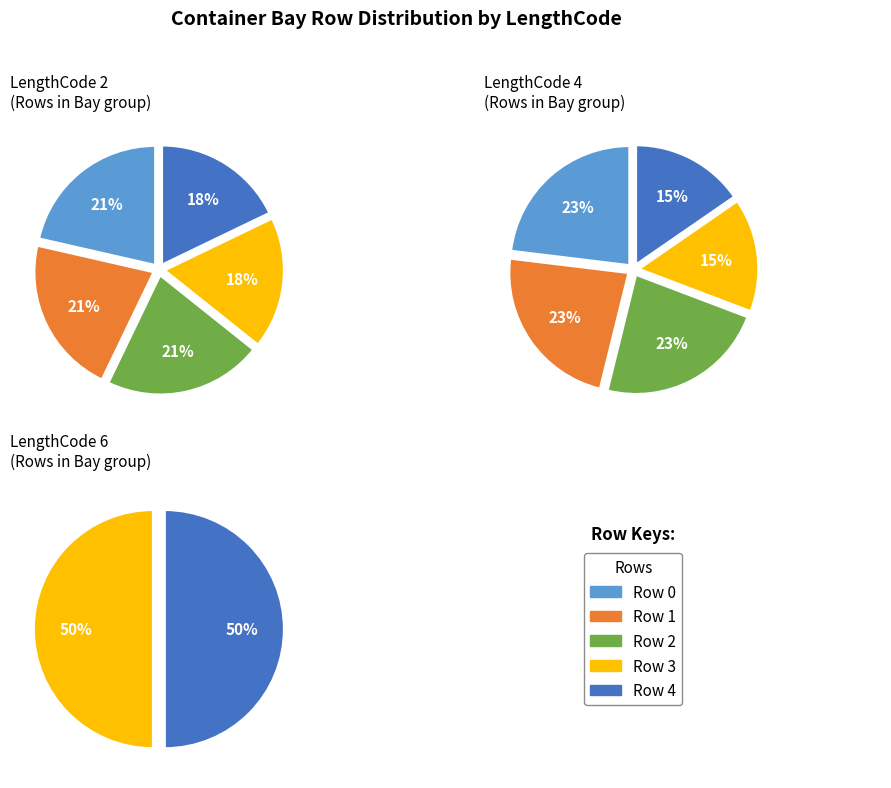

Is there a majority slice in this chart?

No